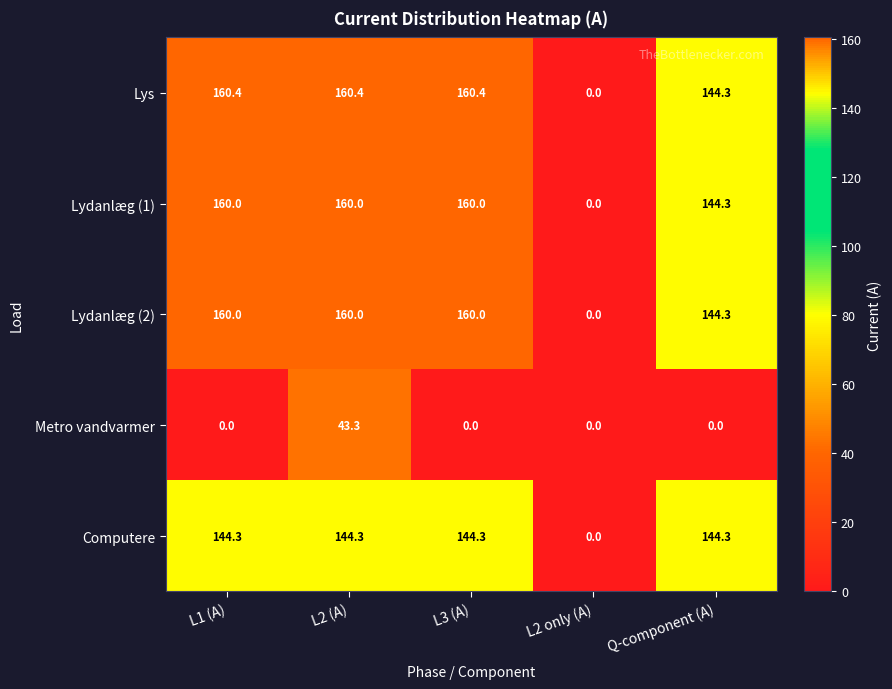

What is the sum of the Computere values at L2 only (A) and L2 (A)?

144.3